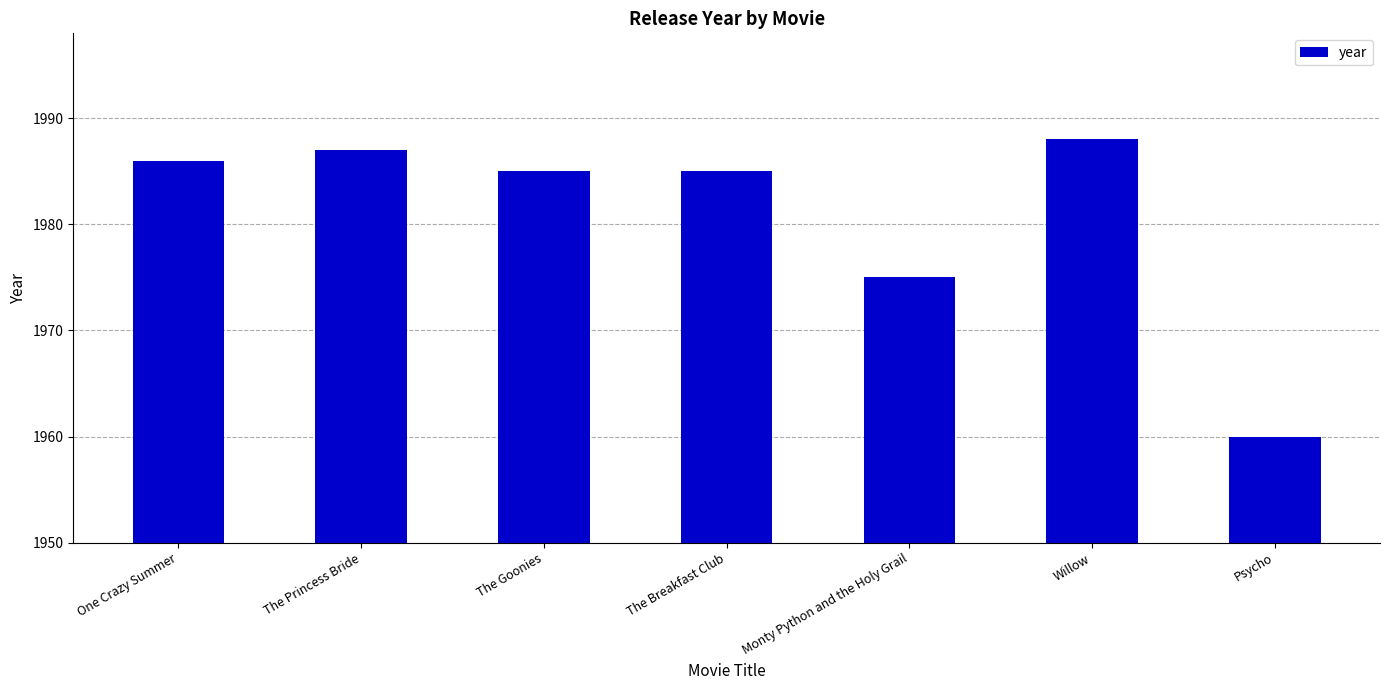

Reading left to right, transcribe all the data shown in this chart.

One Crazy Summer=1986	The Princess Bride=1987	The Goonies=1985	The Breakfast Club=1985	Monty Python and the Holy Grail=1975	Willow=1988	Psycho=1960